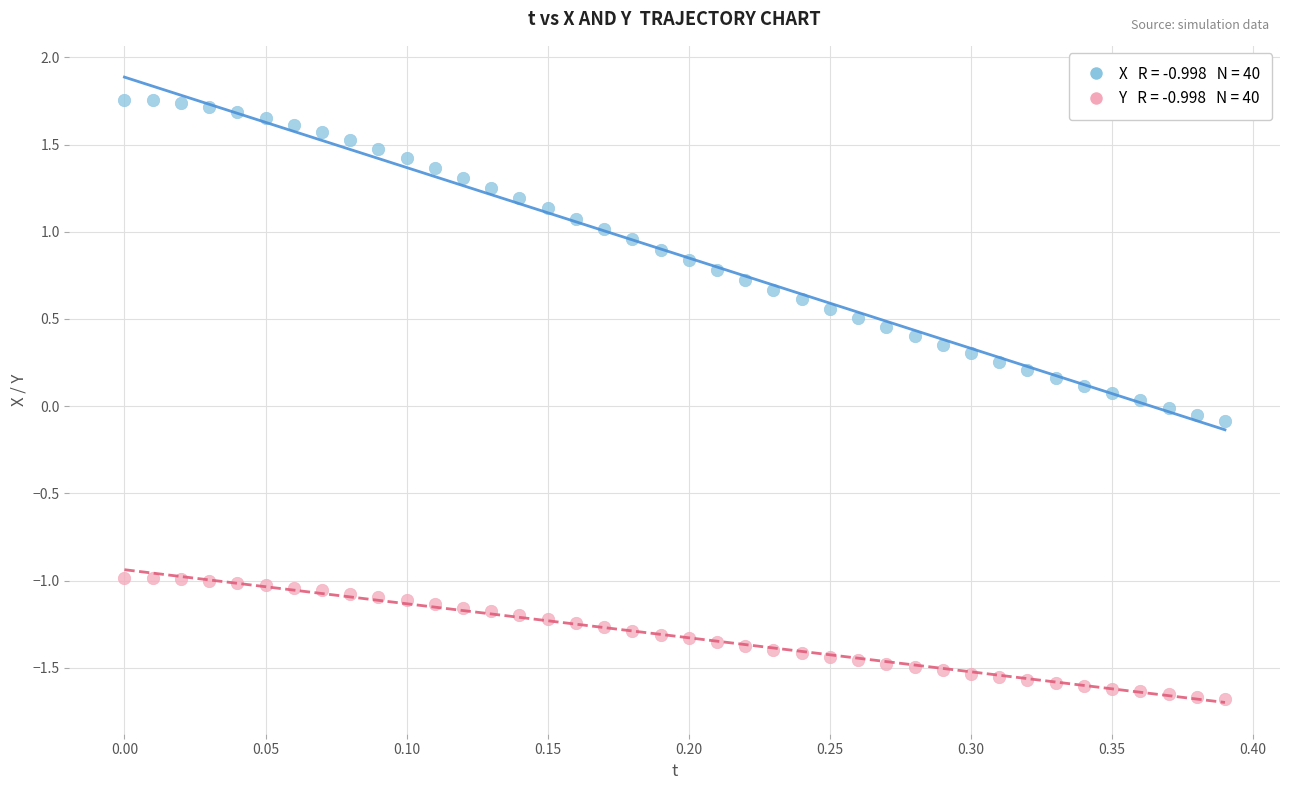

Across all data points, what is the range of Y values (max minus min)?

3.4